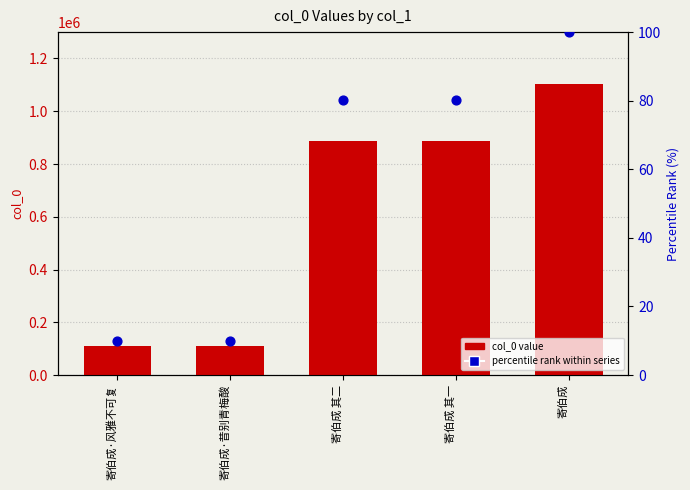

What is the total value across all series at 寄伯成·风雅不可复?

110617.0